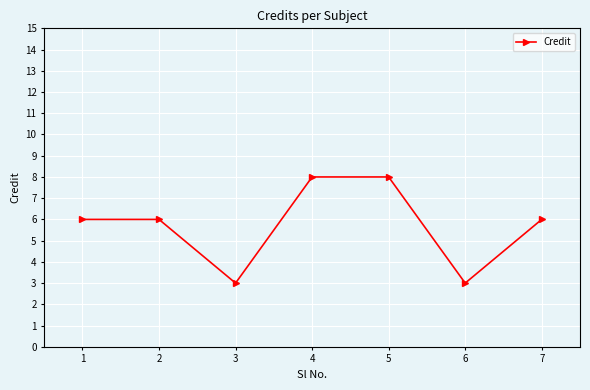

Is this an area chart (filled region under the line)?

No